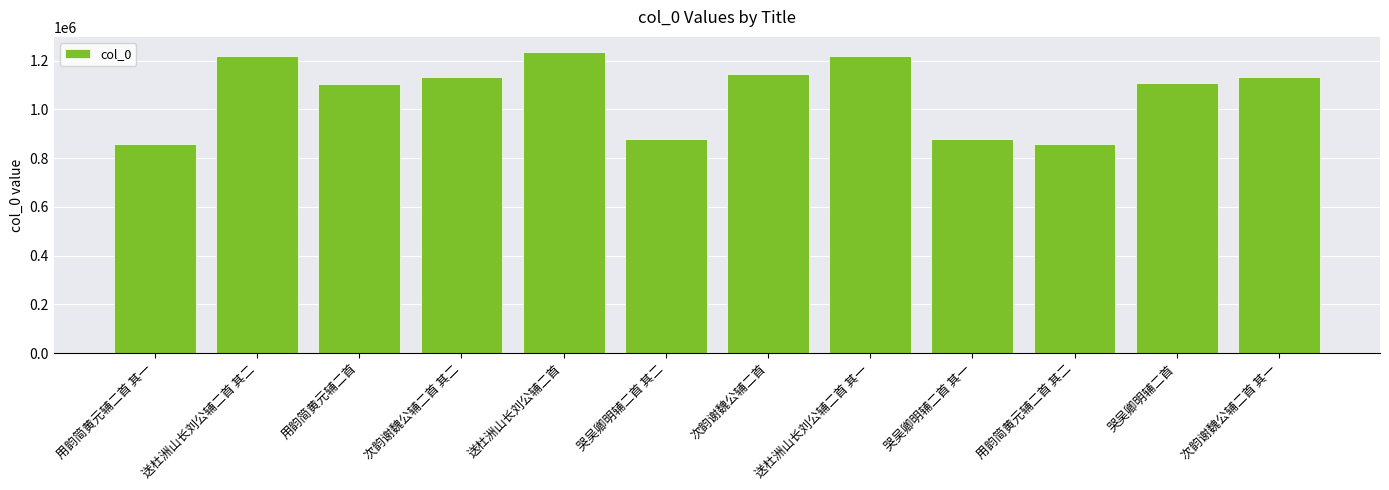

Is it true that the value at 哭吴卿明辅二首 is 304775?

False